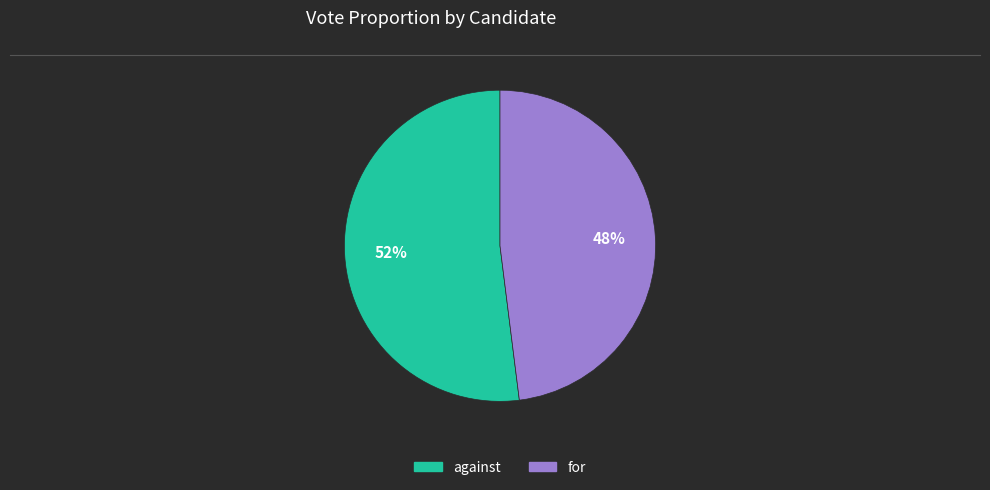

What percentage is the for slice, to the nearest percent?

48%